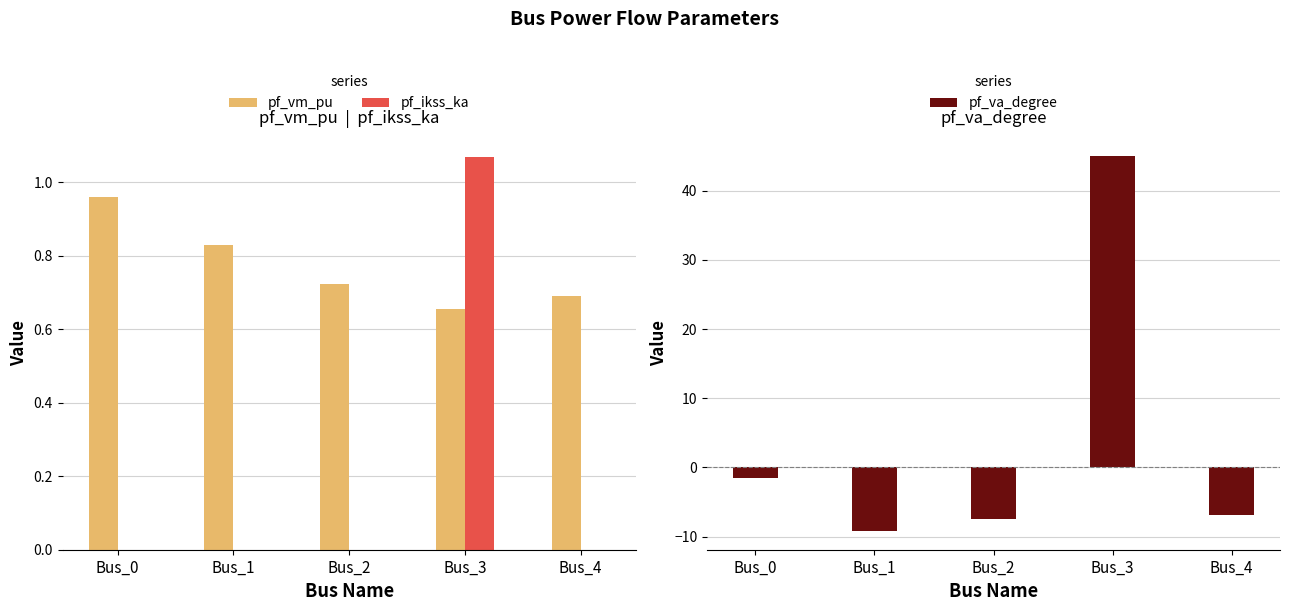

Reading left to right, list all the values displayed in this chart.

pf_vm_pu: Bus_0=1.0	Bus_1=0.8	Bus_2=0.7	Bus_3=0.7	Bus_4=0.7
pf_ikss_ka: Bus_0=0.0	Bus_1=0.0	Bus_2=0.0	Bus_3=1.1	Bus_4=0.0
pf_va_degree: Bus_0=-1.5	Bus_1=-9.2	Bus_2=-7.5	Bus_3=45.0	Bus_4=-6.8